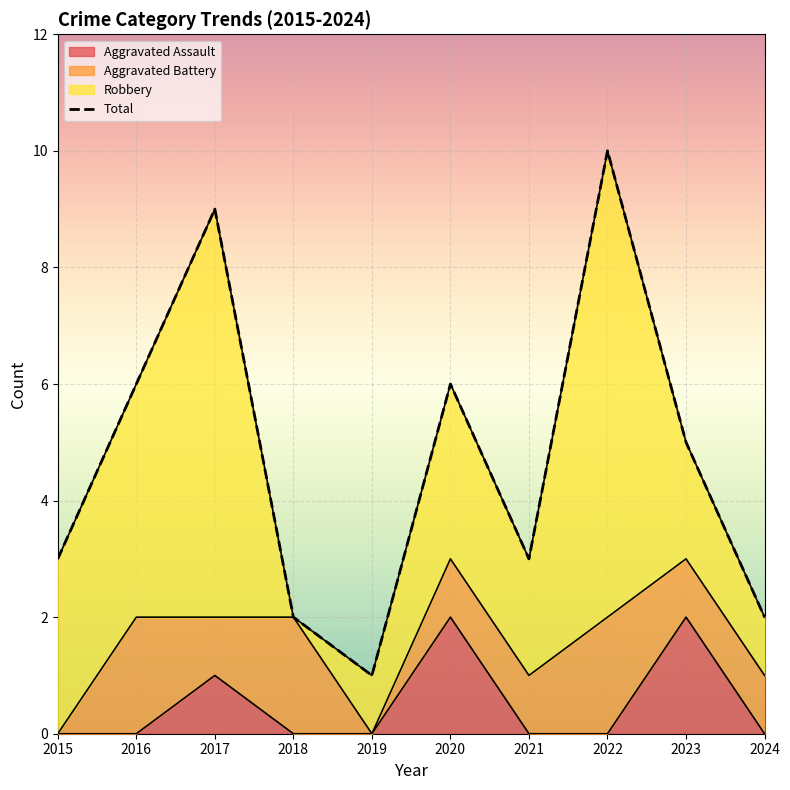

List the labels in order of value, smallest first.

2019, 2018, 2024, 2015, 2021, 2023, 2016, 2020, 2017, 2022